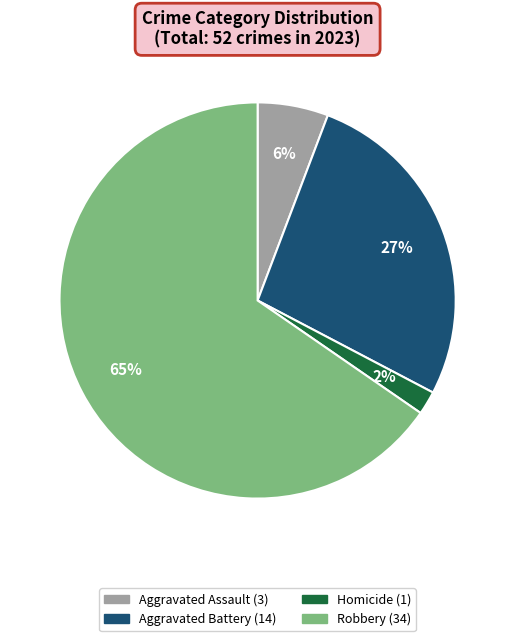

How many slices are in this pie chart?

4